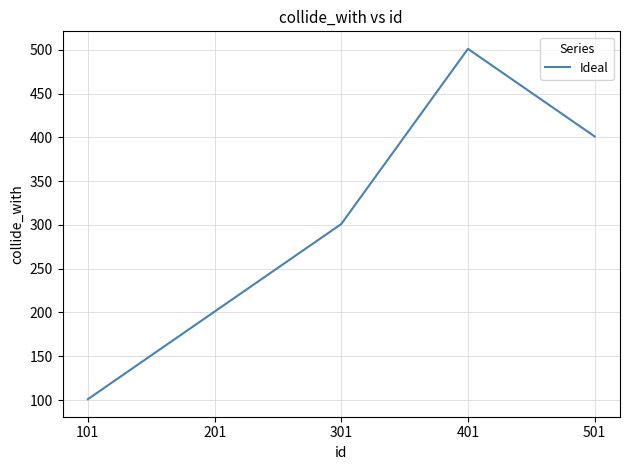

Reading left to right, list all the values displayed in this chart.

101=101	201=201	301=301	401=501	501=401